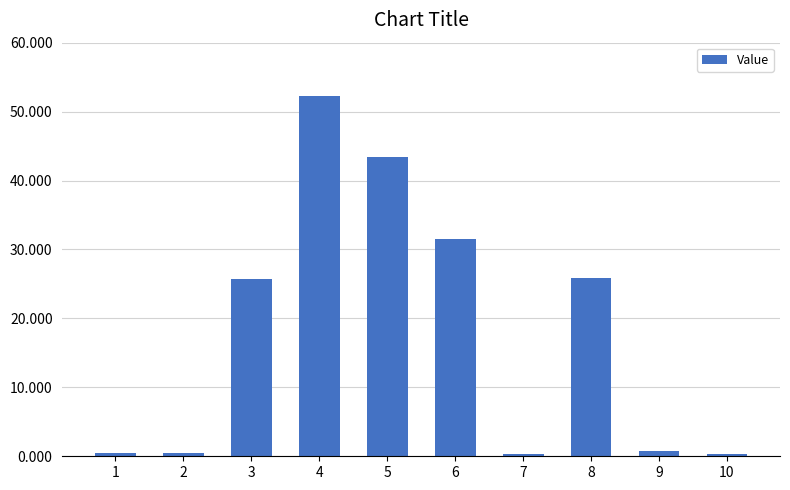

Reading left to right, list all the values displayed in this chart.

483918842	406881536	25687709363	52243714876	43466337738	31504976230	373574510	25902738310	779188781	294214598